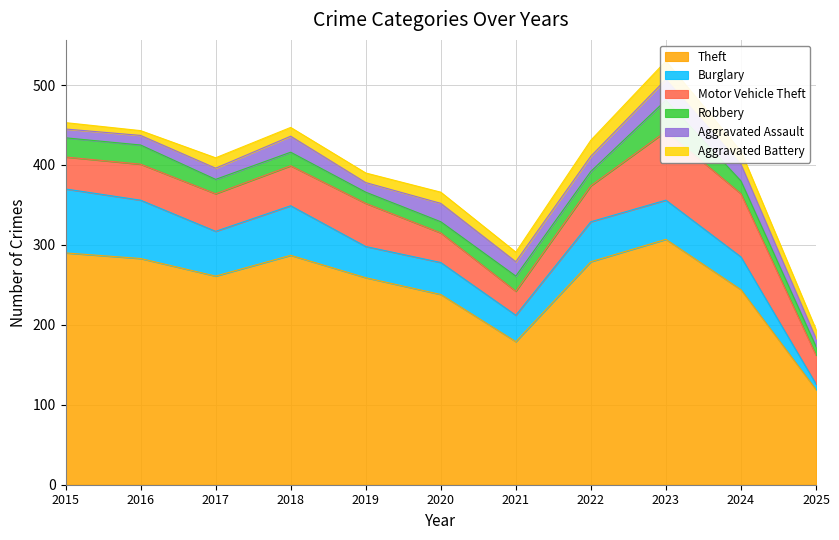

In Aggravated Assault, how many points are lower than both neighbors (excluding endpoints)?

2